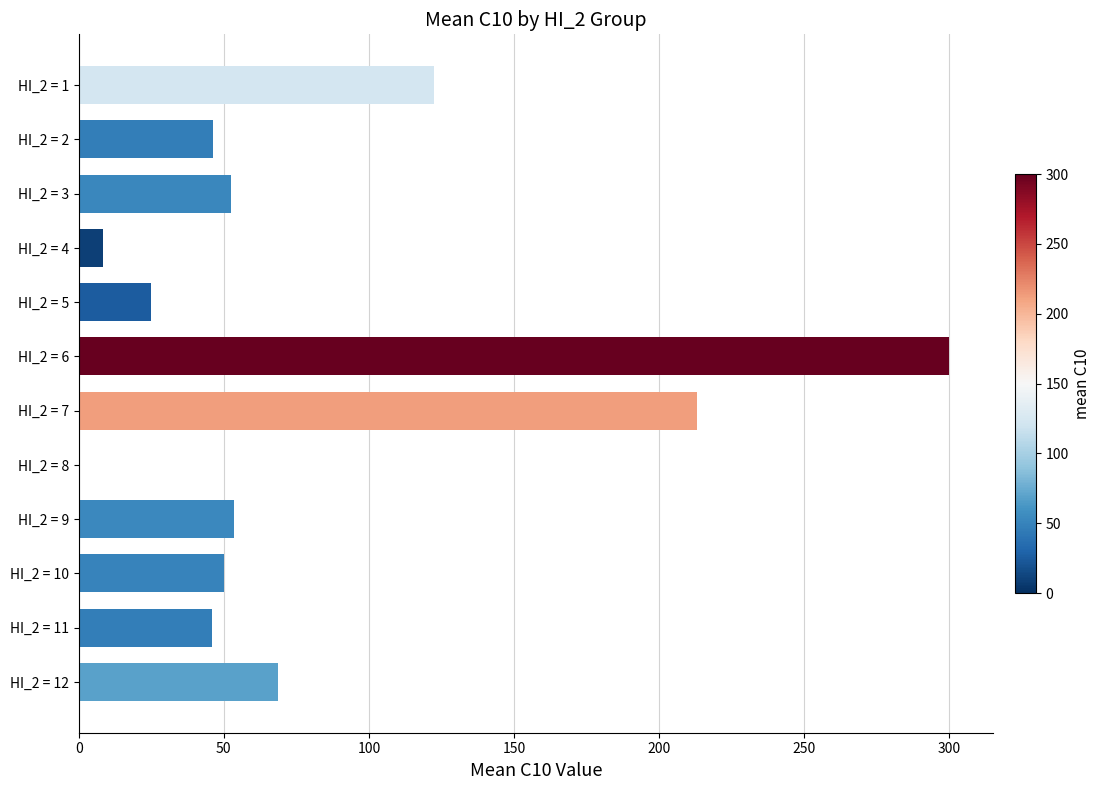

Is it true that the value at HI_2 = 9 is 22.1?

False